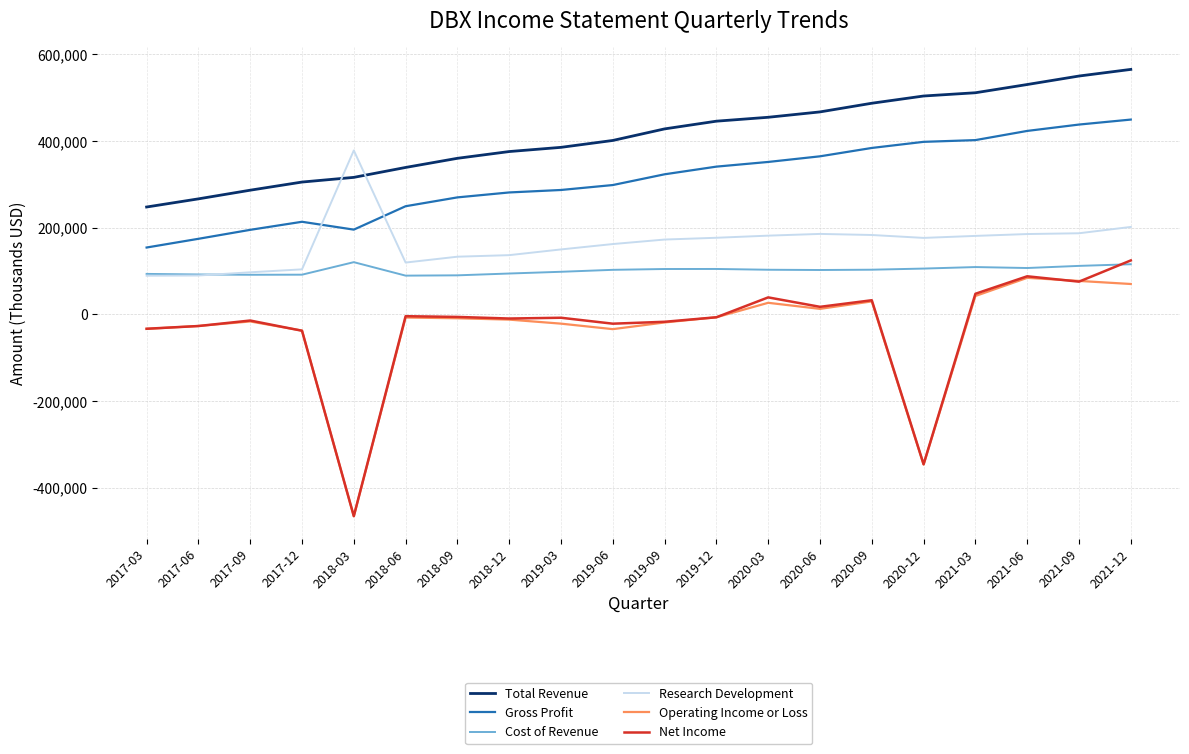

How many series are shown in this chart?

6